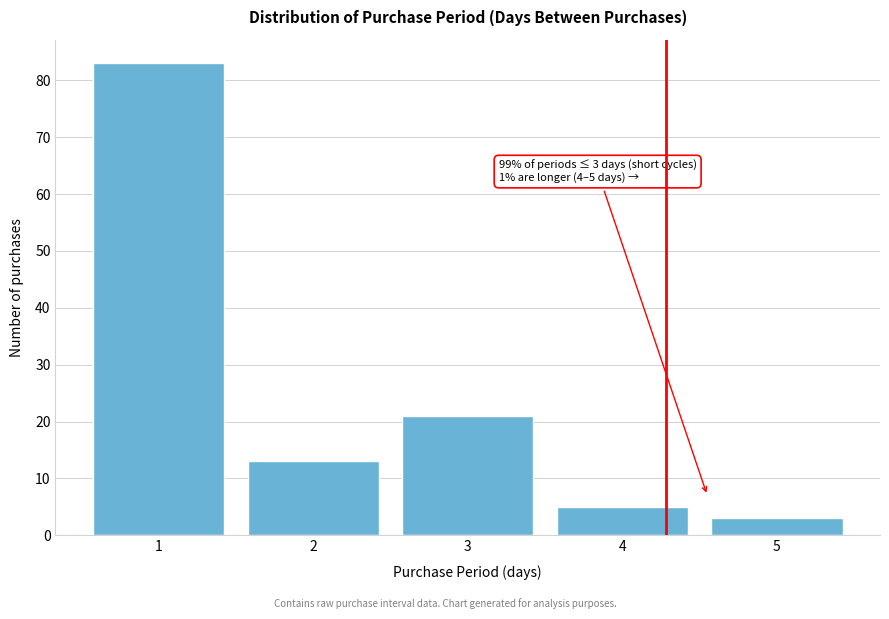

Reading right to left, list all the values displayed in this chart.

3	5	21	13	83